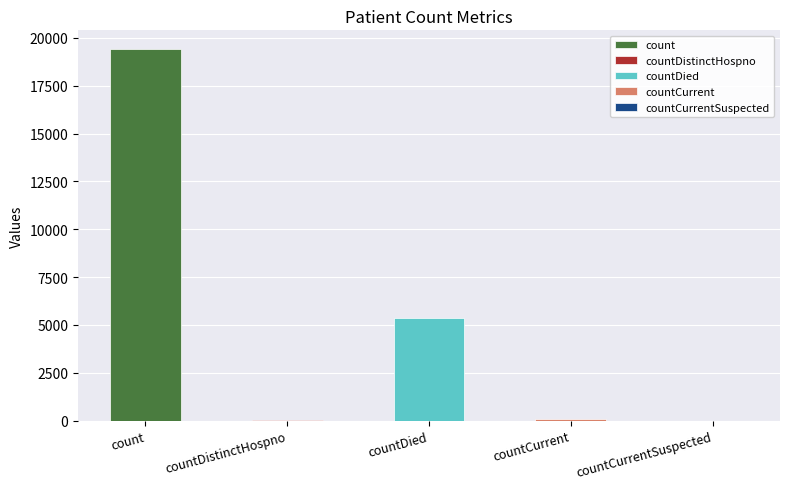

True or false: the data shows 38 at countDistinctHospno.

True